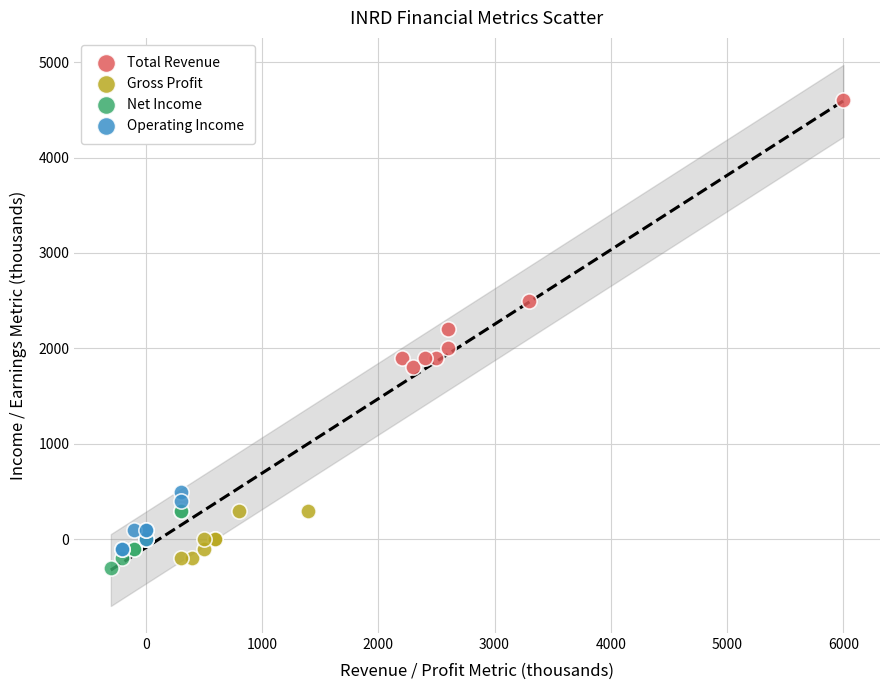

Which series reaches the maximum Y coordinate?

Total Revenue